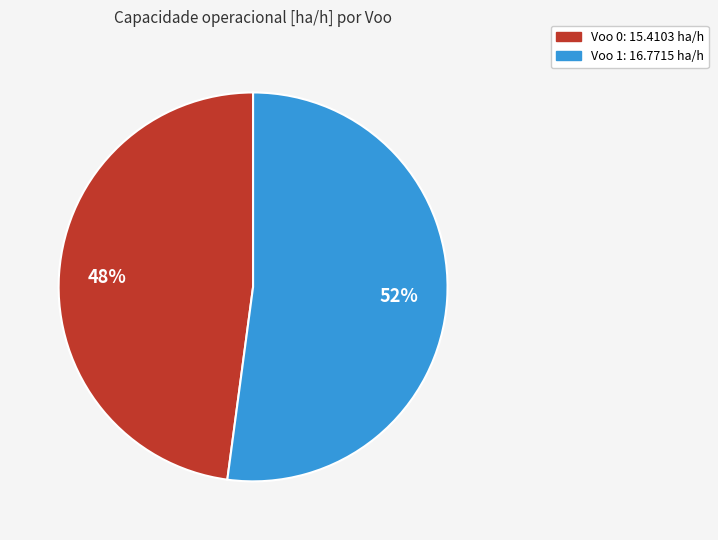

Between Voo 1 and Voo 0, which is larger?

Voo 1